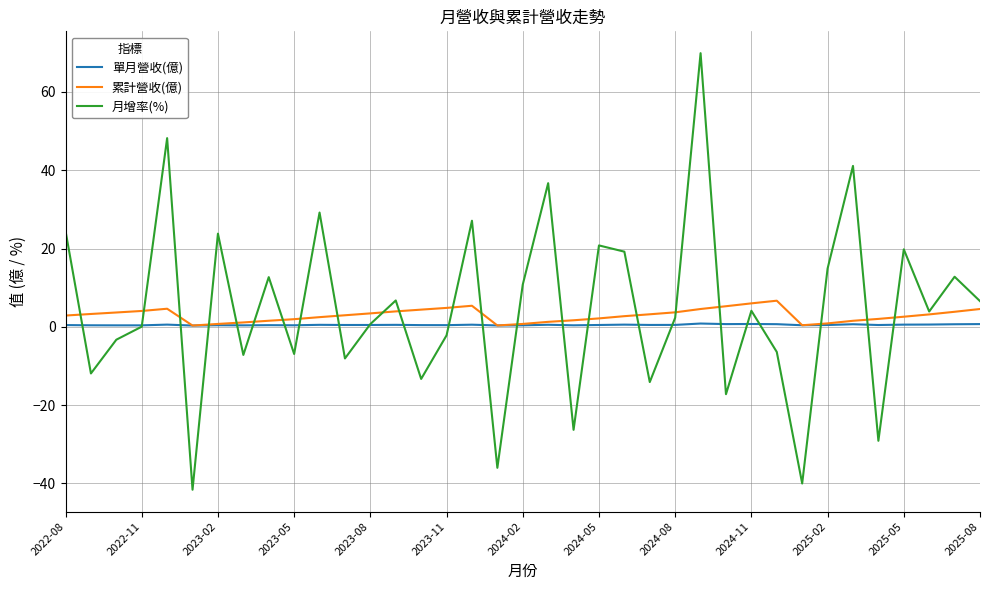

How many lines are shown in the chart?

3